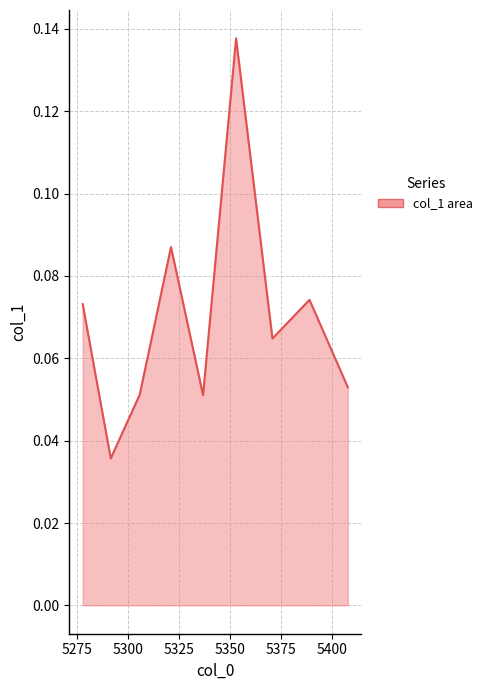

What is the average value?

0.1